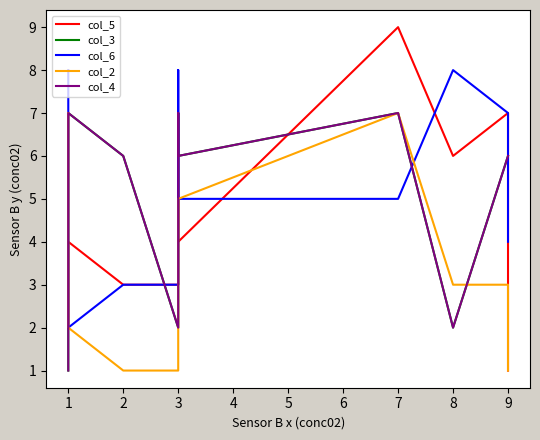

Reading right to left, what are all the values shown in this chart?

col_5: 1	7	6	9	4	7	3	3	4	2
col_3: 6	6	2	7	6	7	2	6	7	1
col_6: 4	7	8	5	5	8	3	3	2	8
col_2: 1	3	3	7	5	5	1	1	2	7
col_4: 6	6	2	7	6	7	2	6	7	1